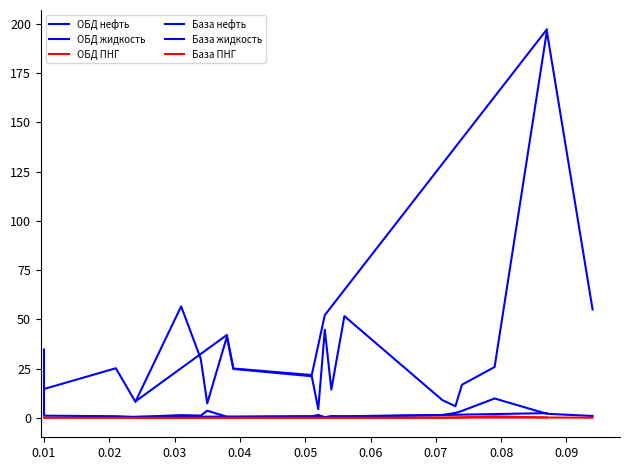

How many lines are shown in the chart?

6